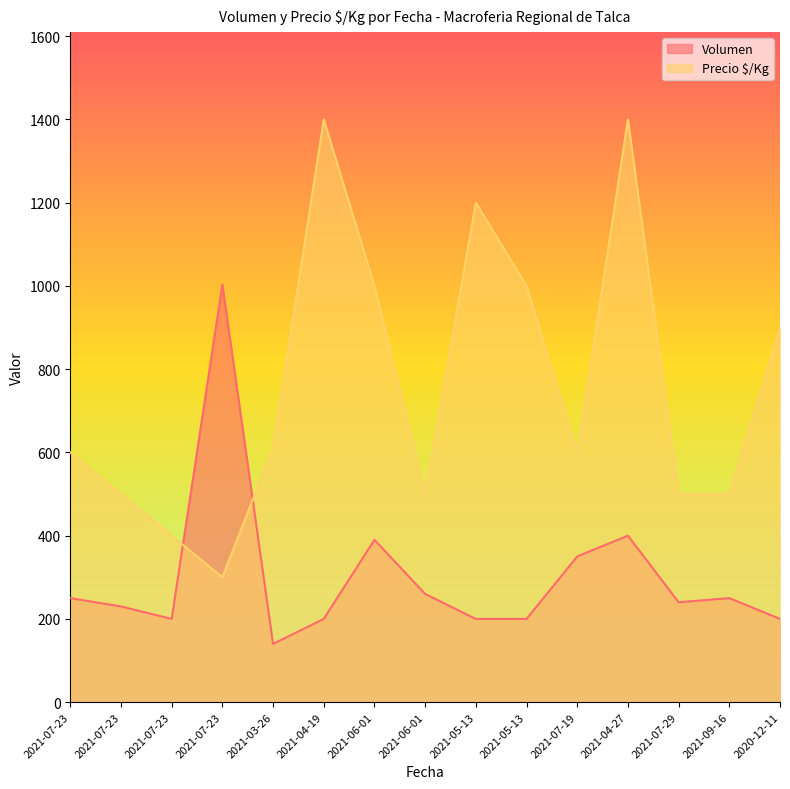

What is the approximate value of Precio $/Kg at 2021-09-16?

500